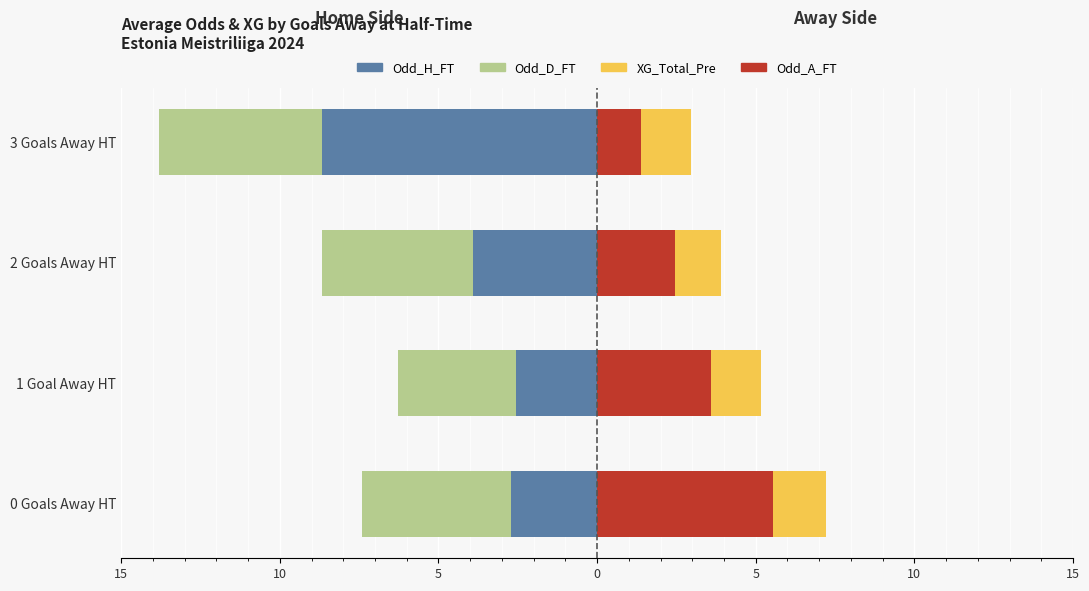

Reading right to left, what are all the values shown in this chart?

Odd_H_FT: -8.7	-3.9	-2.6	-2.7
Odd_D_FT: -5.1	-4.8	-3.7	-4.7
Odd_A_FT: 1.4	2.5	3.6	5.6
XG_Total_Pre: 1.6	1.4	1.6	1.7